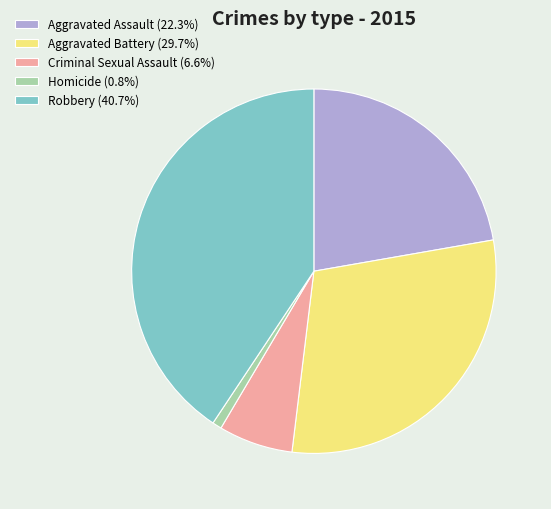

Is the sum of Criminal Sexual Assault (6.6%) and Homicide (0.8%) greater than half?

No